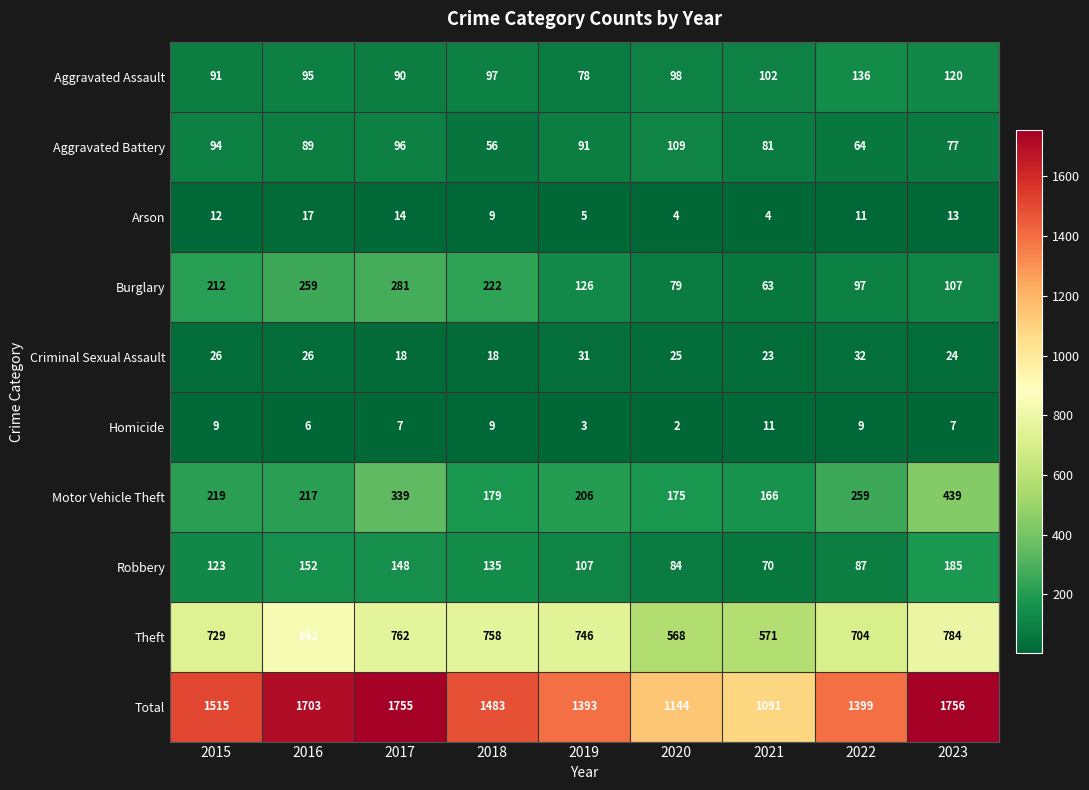

What is the difference between the maximum and second lowest values in the Homicide series?

8